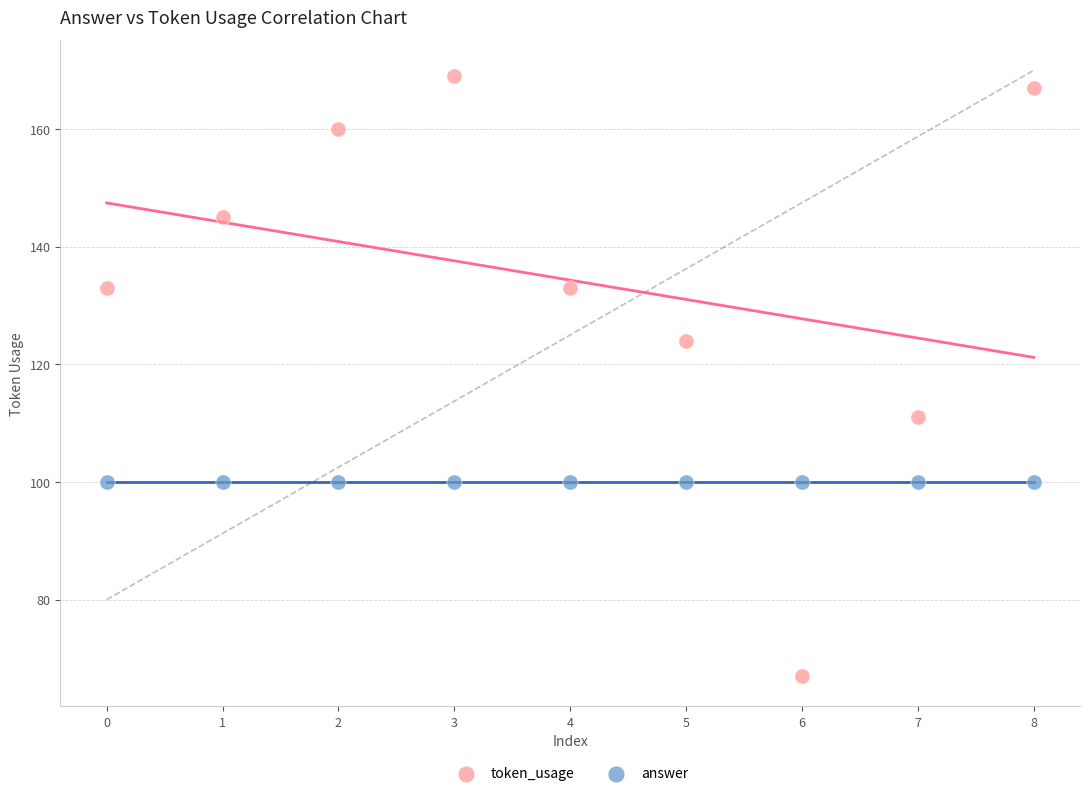

Which series reaches the minimum Y coordinate?

token_usage